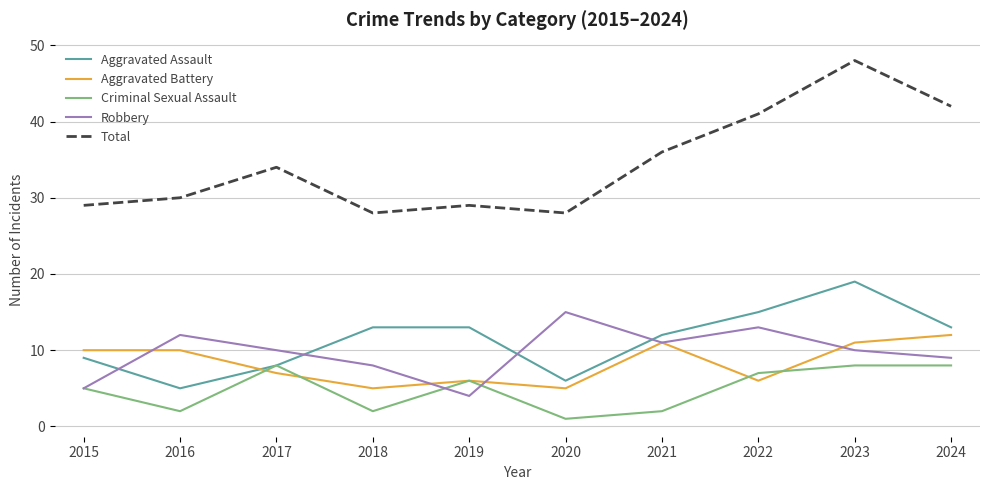

Which series has the largest total across all categories?

Total